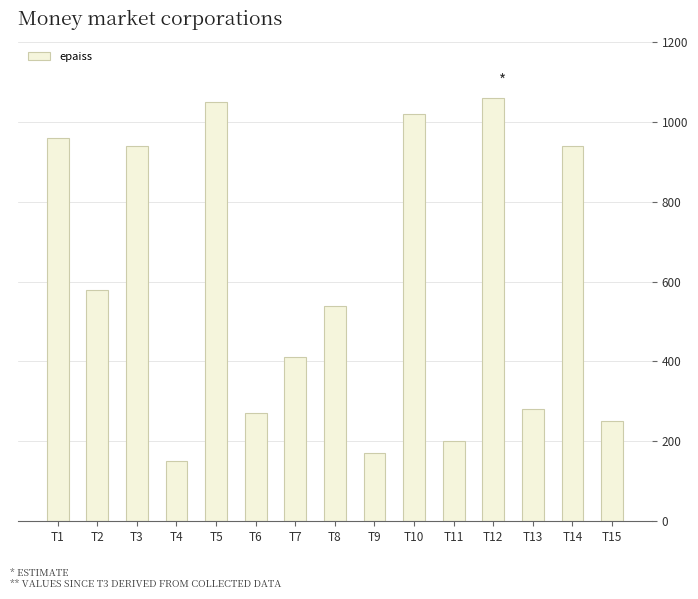

What is the value of the 8th bar from the left?

540